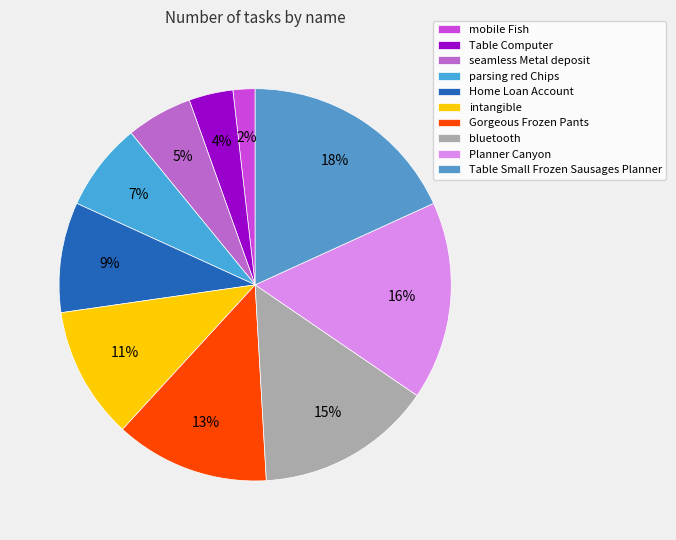

Is it true that bluetooth is 15% of the pie?

True